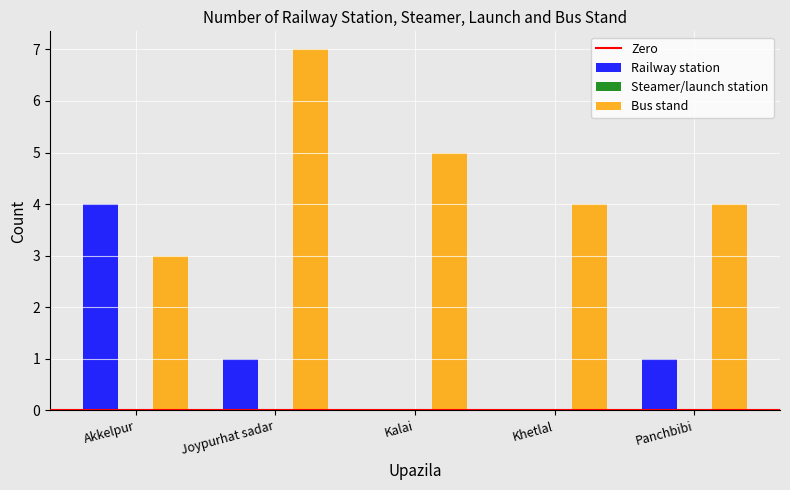

What is the difference between the Railway station values at Panchbibi and Akkelpur?

3